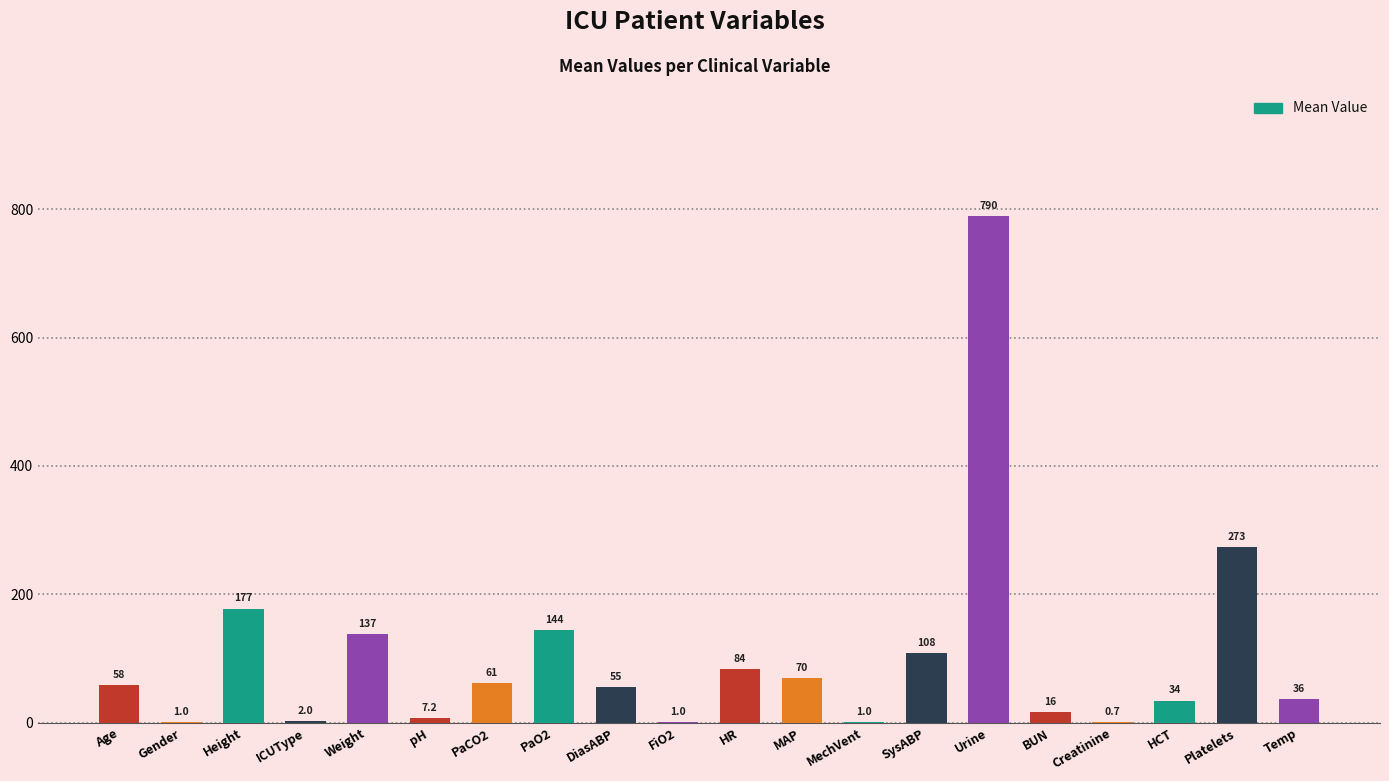

What value does the data have at Temp?

36.1